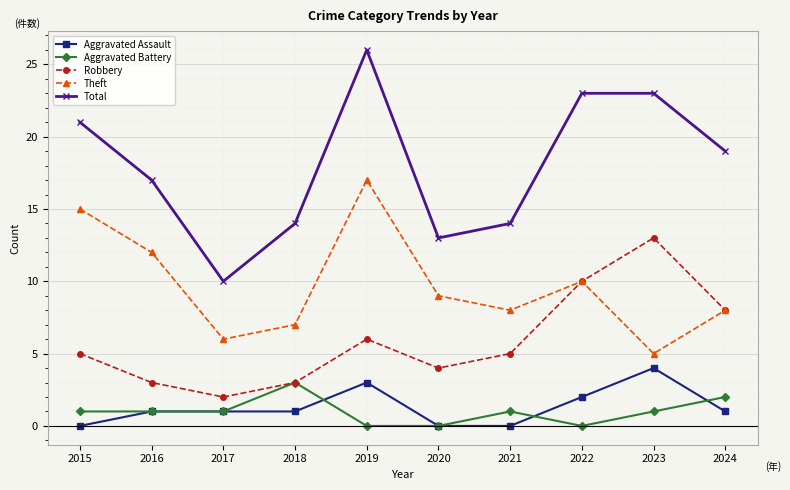

Count the number of data series in this chart.

5